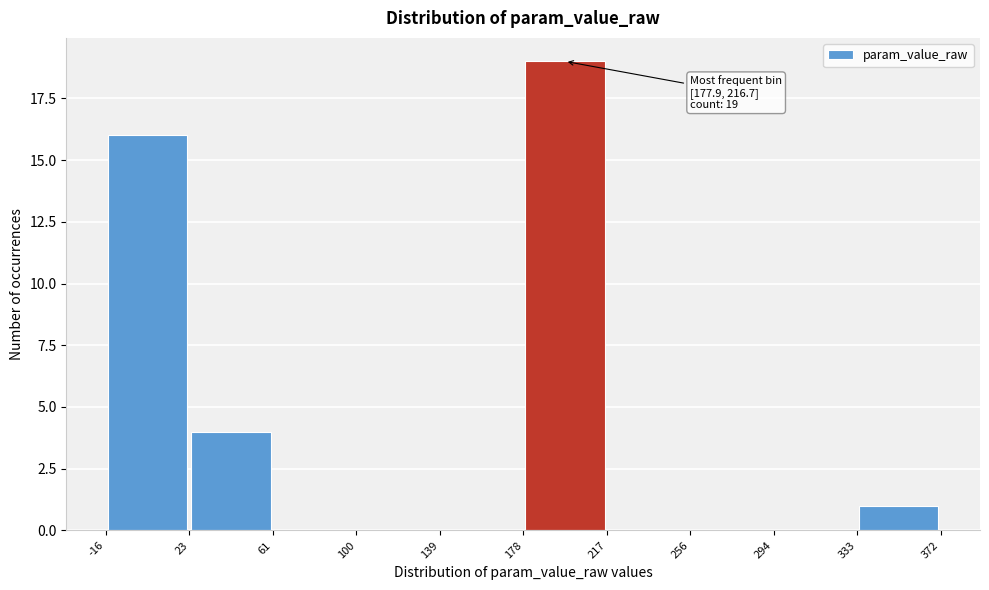

Which range on the x-axis has the tallest bar?

178 to 217